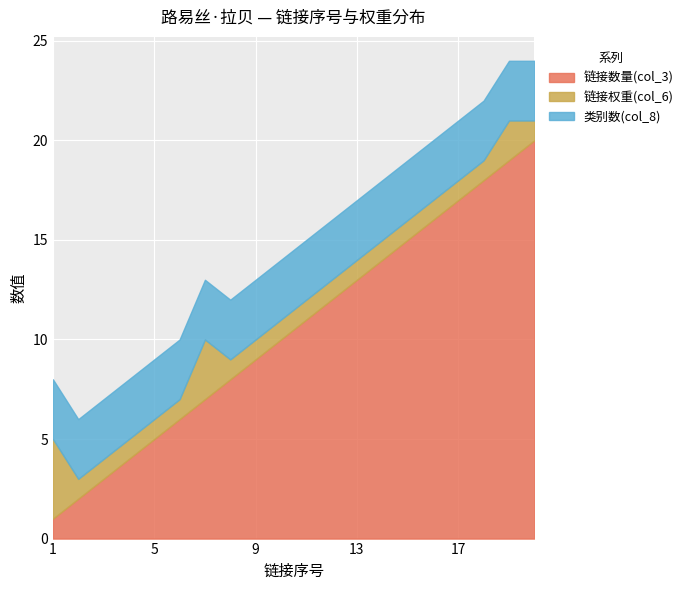

Rank the categories by 链接数量(col_3) value from highest to lowest.

20, 19, 18, 17, 16, 15, 14, 13, 12, 11, 10, 9, 8, 7, 6, 5, 4, 3, 2, 1